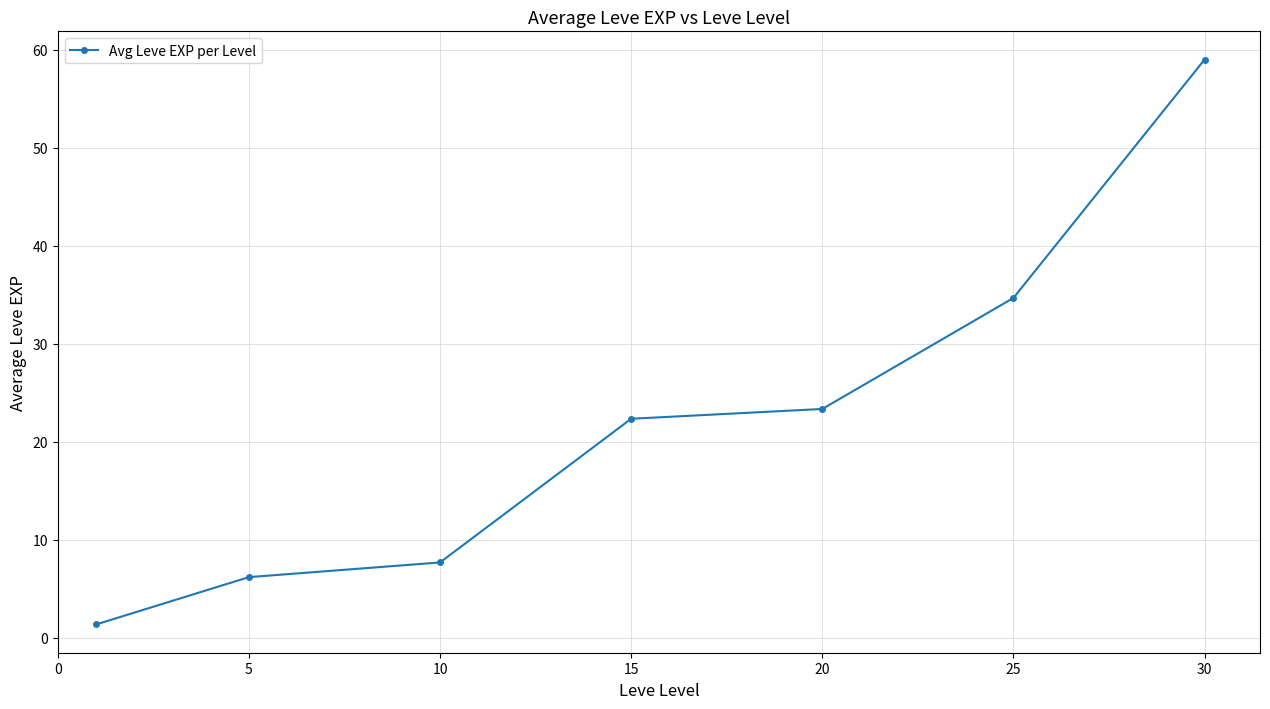

What is the greatest value displayed?

59.0